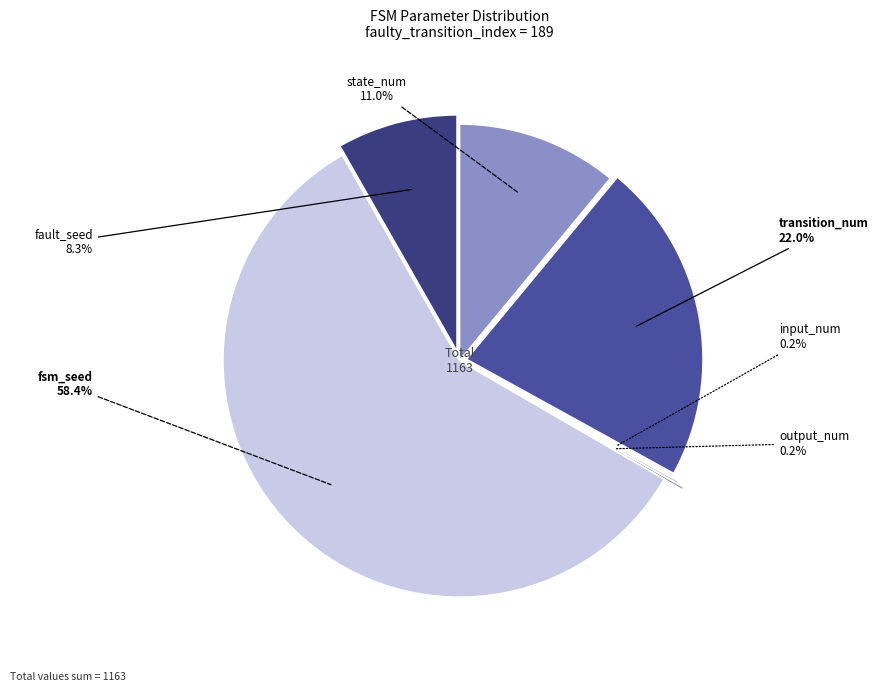

Which category has the biggest portion of the pie?

fsm_seed